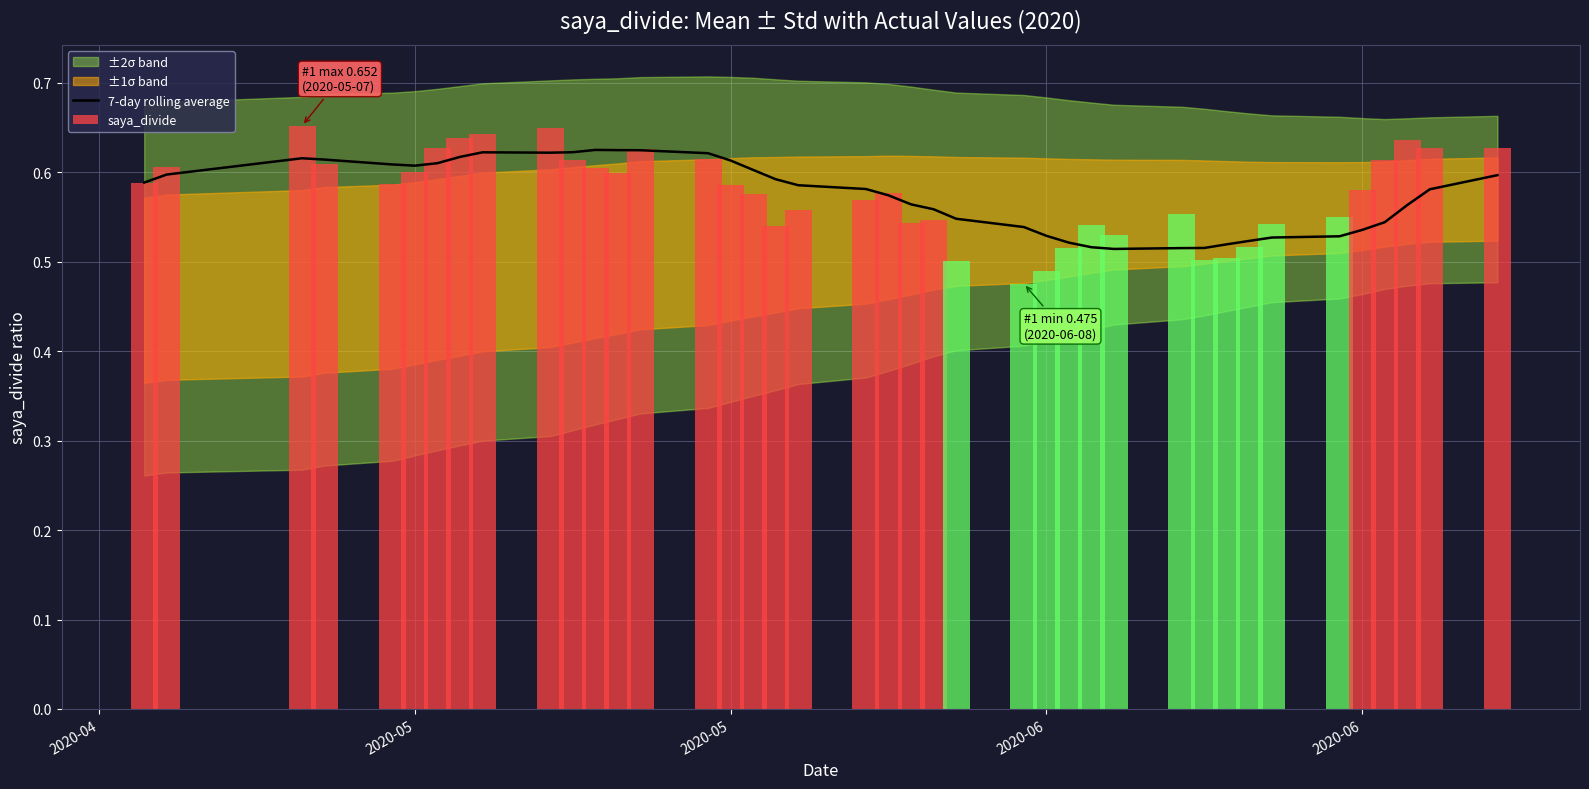

How many bars are there in total?

40